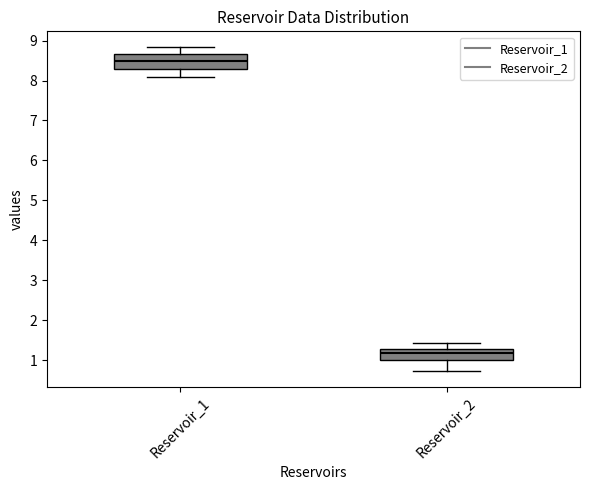

Reading left to right, read every box against the y-axis: the position of its median line, the range the box covers, and the ends of its whiskers. The values are not printed on the chart, so give them approximately, as read against the axis.

Reservoir_1: median 8.5, box 8.3 to 8.7, whiskers 8.1 to 8.8
Reservoir_2: median 1.2, box 1.0 to 1.3, whiskers 0.7 to 1.4